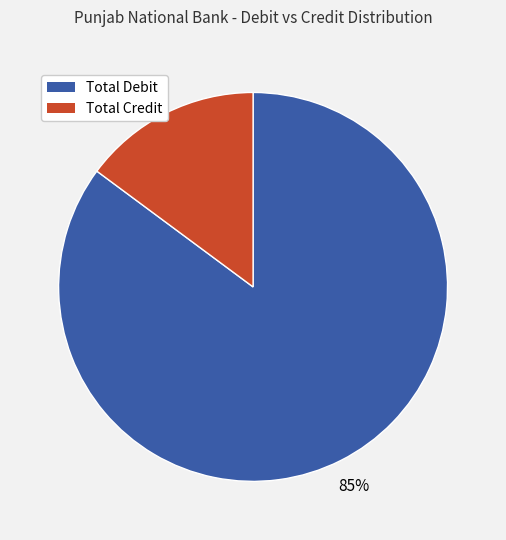

To the nearest percent, what is the average slice percentage?

50%